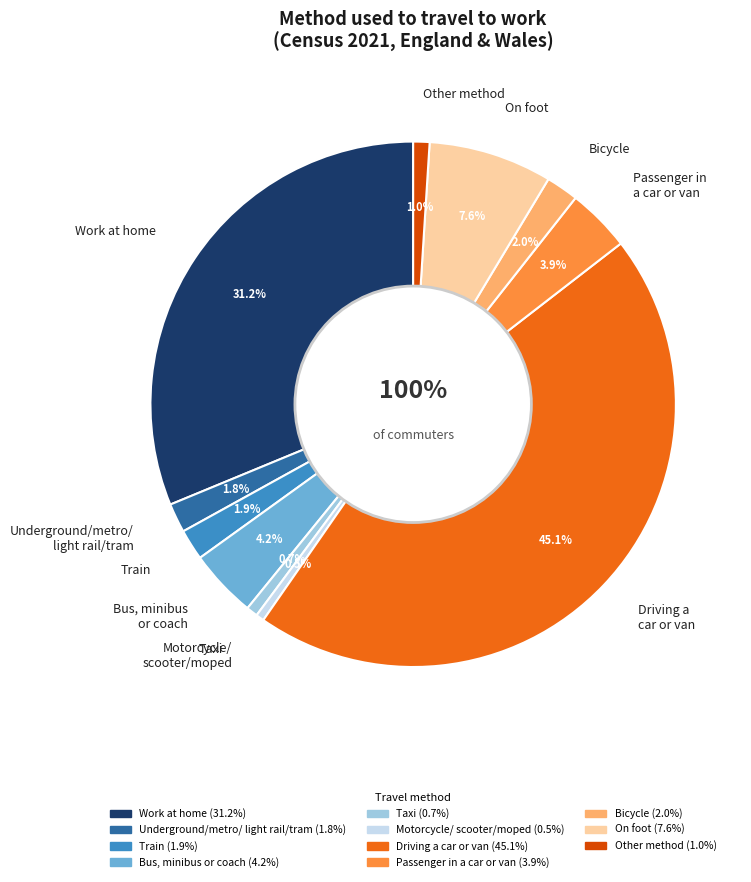

Which category has the smallest portion of the pie?

Motorcycle, scooter or moped